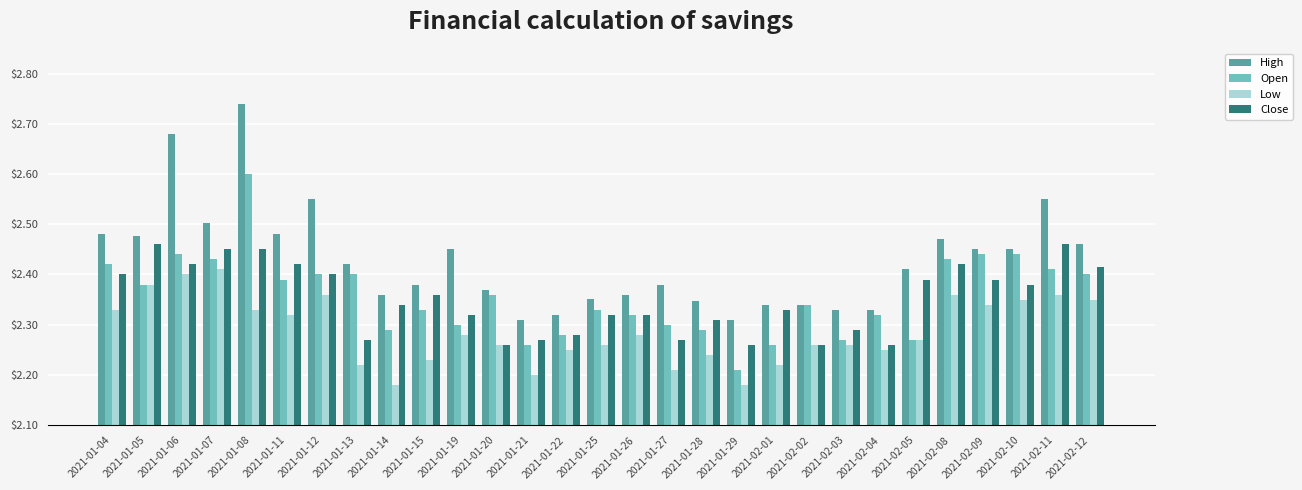

What is the sum of all High values?

70.4